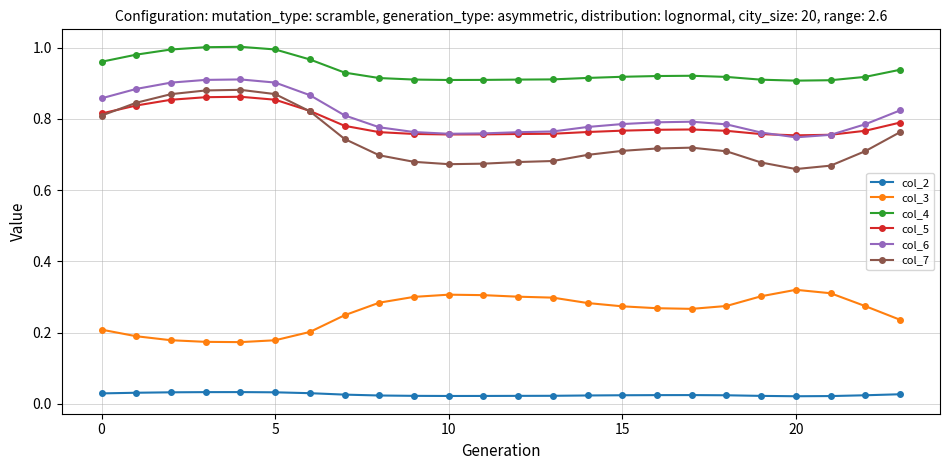

In col_2, how many points are higher than both neighbors (excluding endpoints)?

2